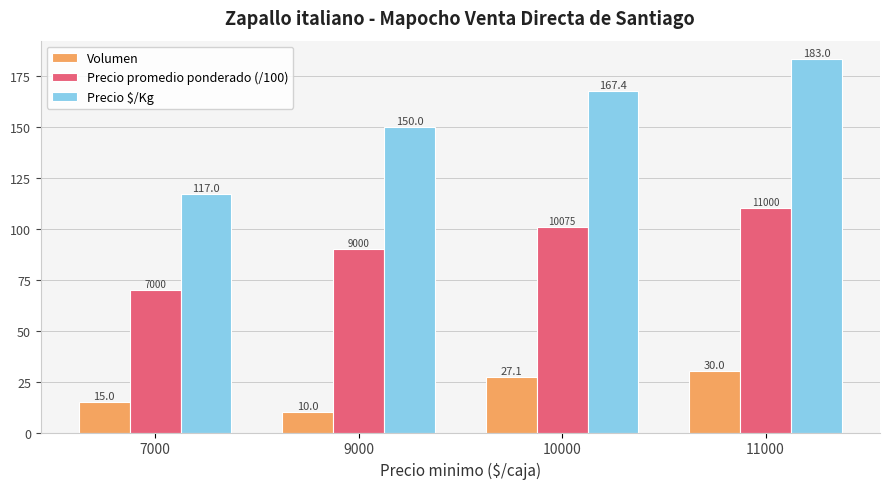

What are all the series names shown in the legend?

Volumen, Precio promedio ponderado (/100), Precio $/Kg